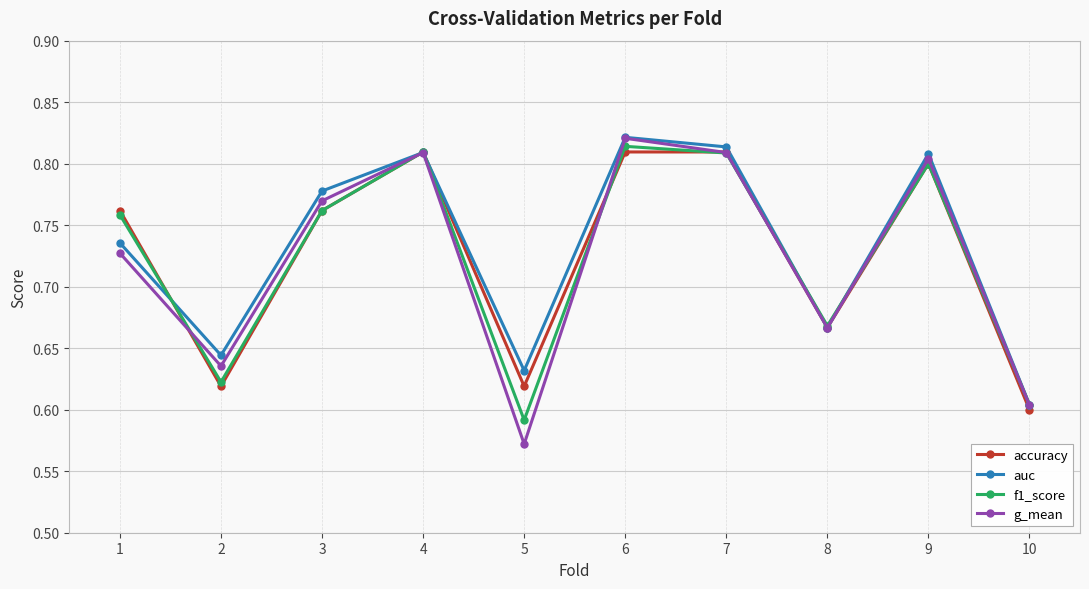

List the series in order of their overall mean, lowest first.

g_mean, f1_score, accuracy, auc